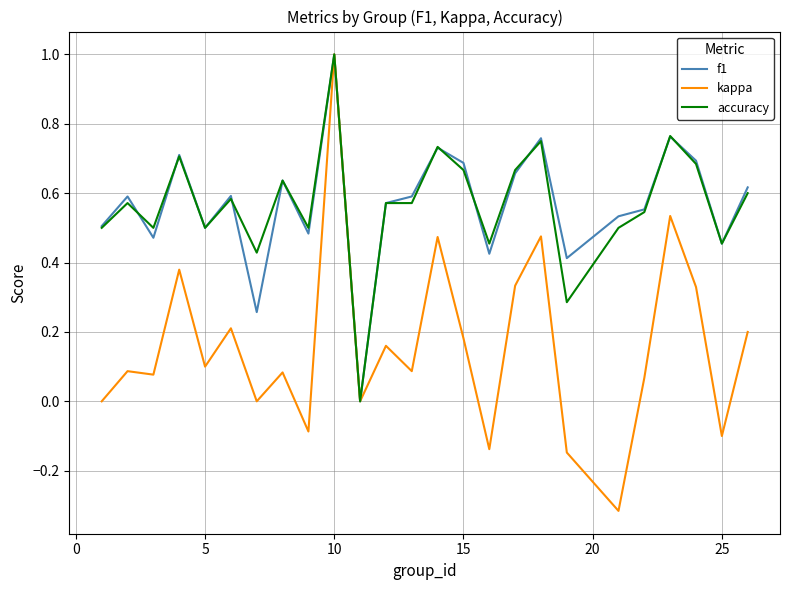

What is the difference between the maximum and minimum values in the f1 series?

1.0